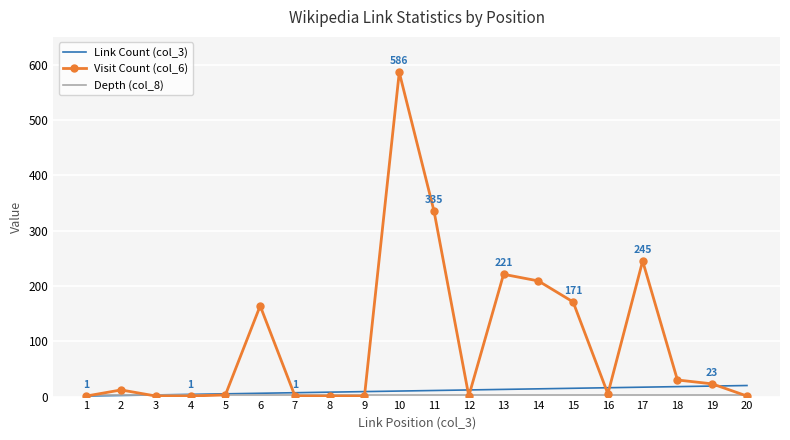

Which series has the largest total across all categories?

Visit Count (col_6)